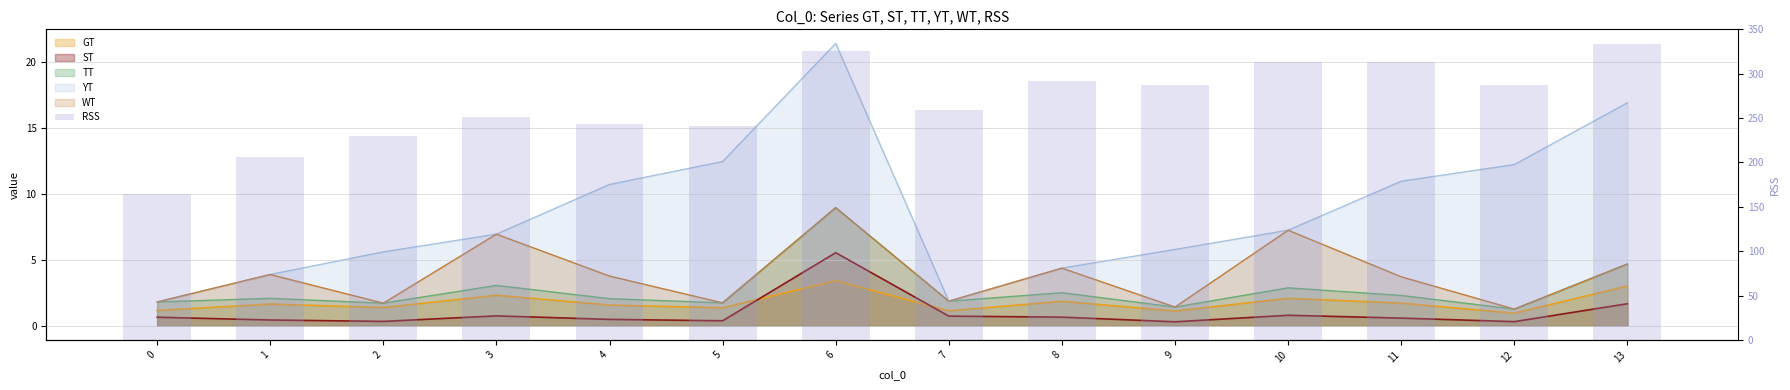

Reading left to right, extract all data points from this chart.

0=164.8	1=206.2	2=229.8	3=250.6	4=243.6	5=241.5	6=325.1	7=259.1	8=292.1	9=287.2	10=313.1	11=312.8	12=287.1	13=333.3